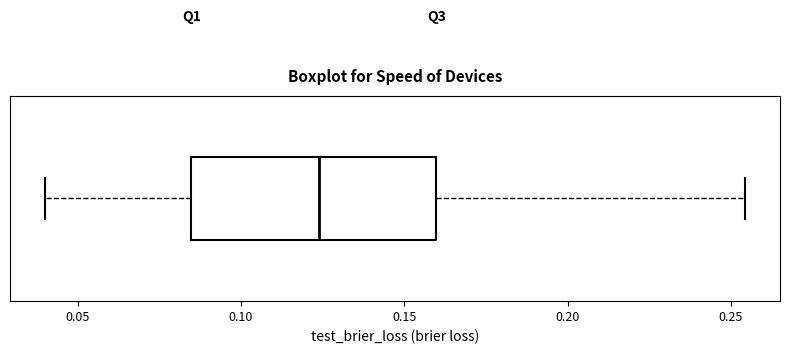

Transcribe this box plot: give where the median line is, the range the box spans, and where the two whiskers end, as read against the x-axis. The values are not printed on the chart, so give them approximately, as read against the axis.

median 0.125, box 0.085 to 0.160, whiskers 0.040 to 0.255